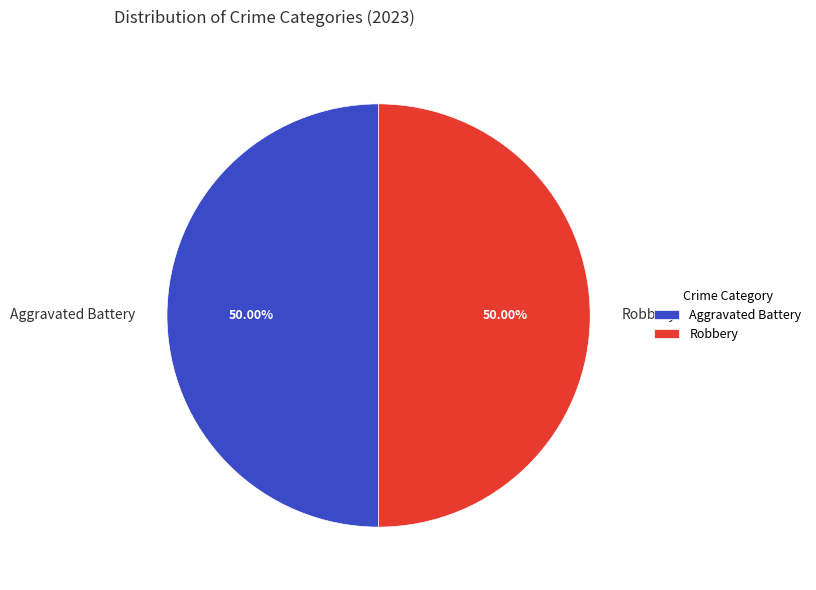

What is the ratio of the value at Aggravated Battery to the value at Robbery?

1.0